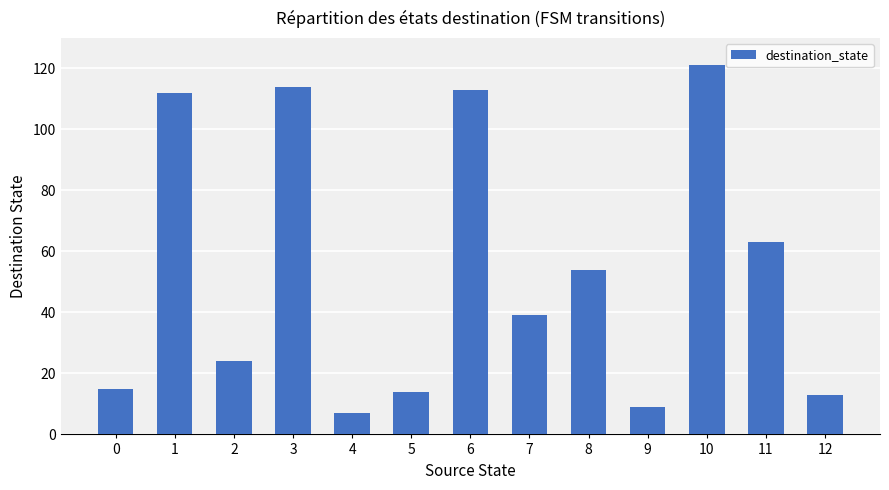

Reading left to right, transcribe all the data shown in this chart.

0=15	1=112	2=24	3=114	4=7	5=14	6=113	7=39	8=54	9=9	10=121	11=63	12=13